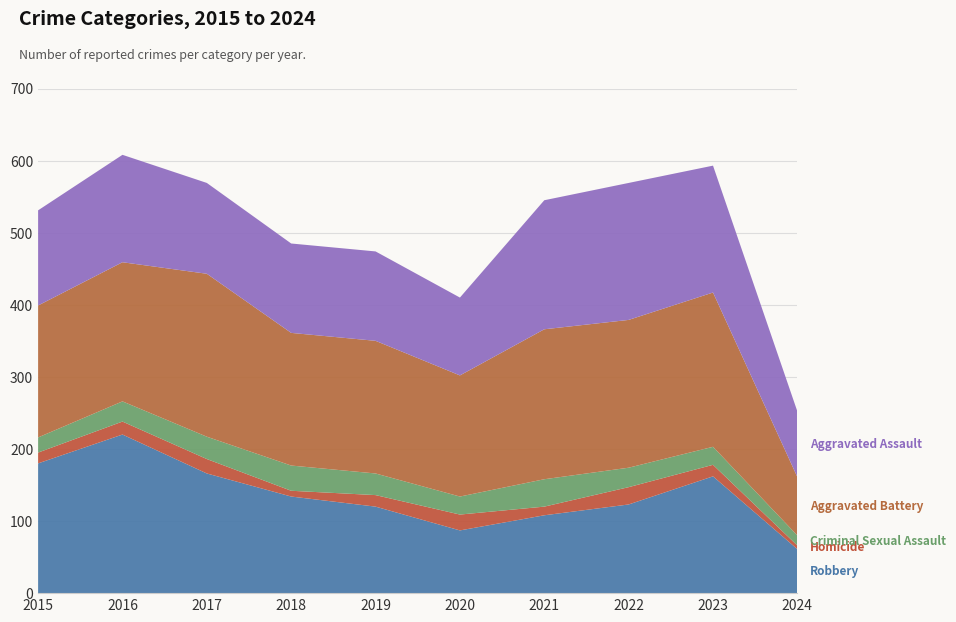

Reading left to right, transcribe all the data shown in this chart.

Robbery: 180	220	166	134	120	87	108	123	162	61
Homicide: 15	18	20	8	16	22	12	24	16	5
Criminal Sexual Assault: 21	28	31	35	30	25	38	27	25	14
Aggravated Battery: 183	193	226	184	184	168	208	205	214	81
Aggravated Assault: 132	149	126	124	124	108	179	190	176	91